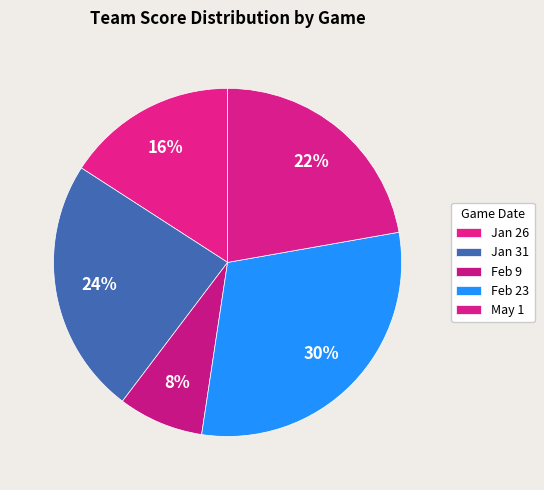

To the nearest percent, what is the combined percentage of May 1 and Jan 31?

46%